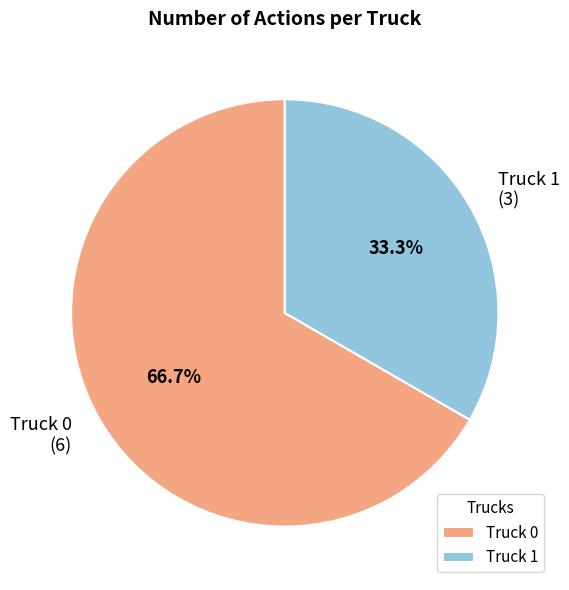

The Truck 1 slice represents 25% of the pie. True or false?

False